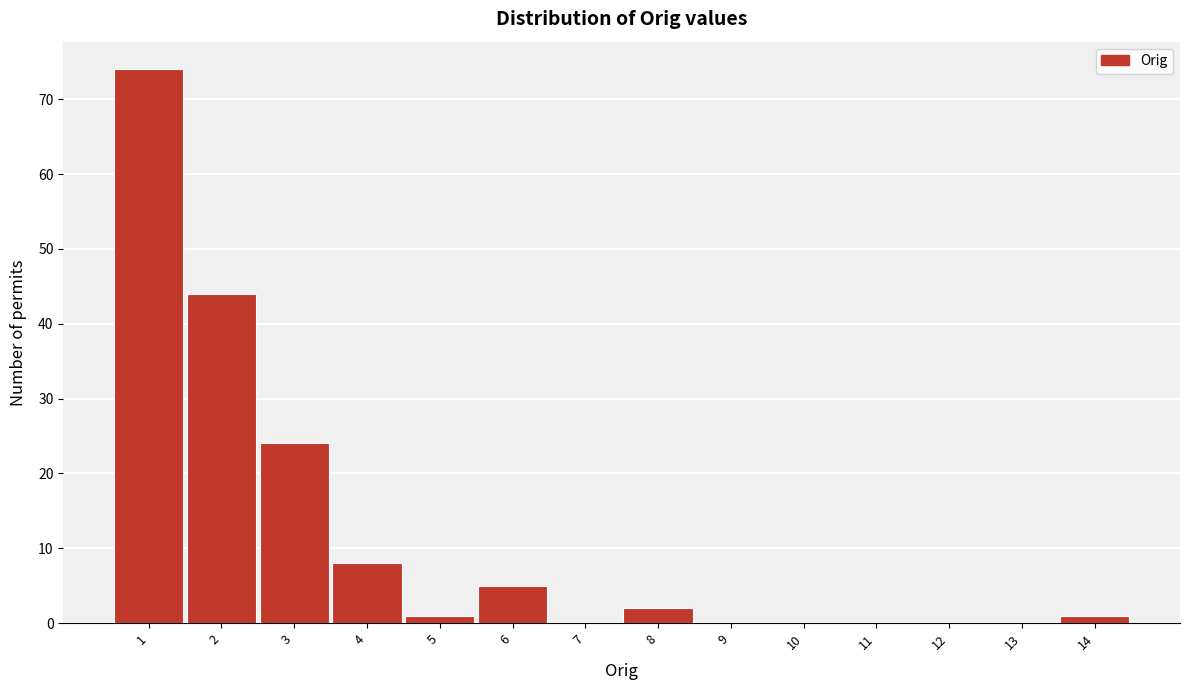

How tall is the bar that spans 4.5 to 5.5 on the x-axis? The values are not printed on the chart, so give them approximately, as read against the axis.

1